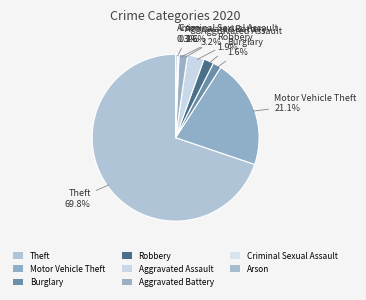

How many segments does this pie chart have?

8